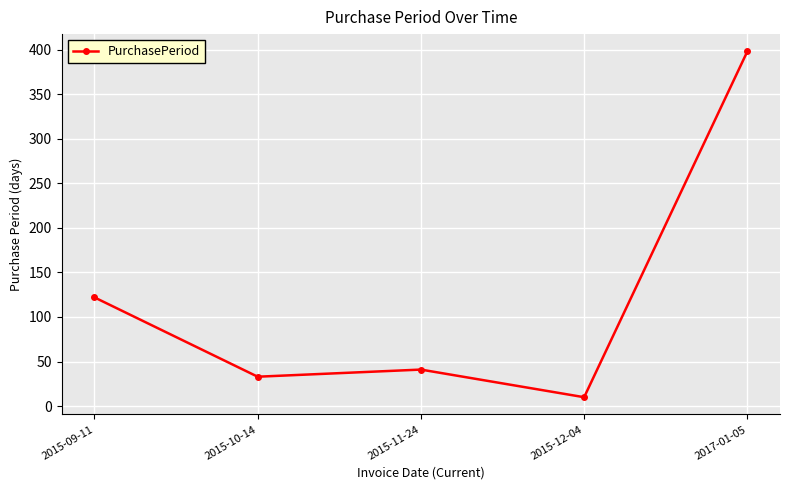

How many interior local valleys (lower than both neighbors) does the data have?

2